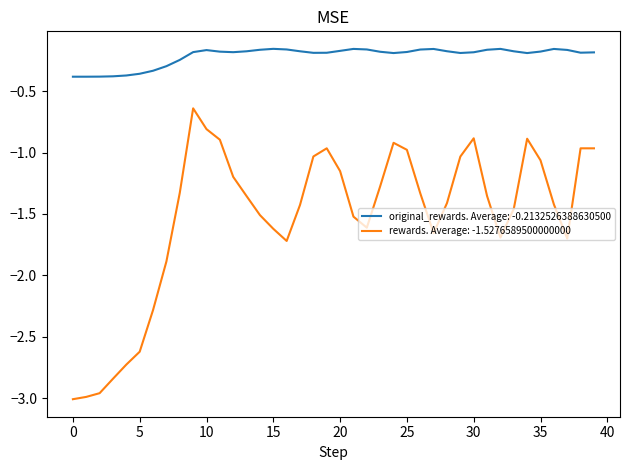

Rank the series by their maximum value, from highest to lowest.

original_rewards. Average: -0.2132526388630500, rewards. Average: -1.5276589500000000